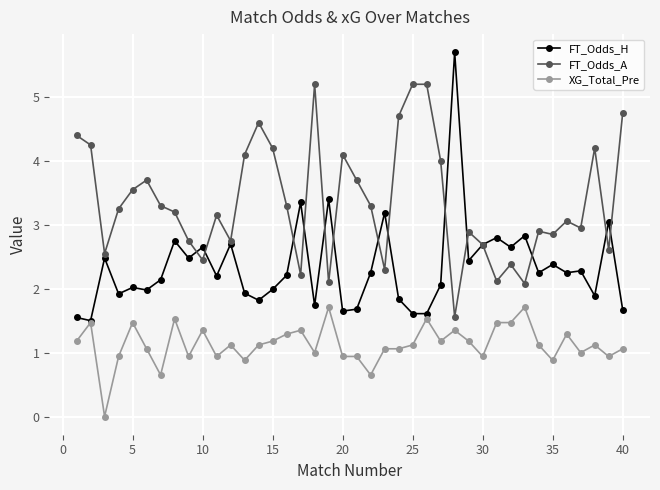

Rank the series by their average value, from highest to lowest.

FT_Odds_A, FT_Odds_H, XG_Total_Pre